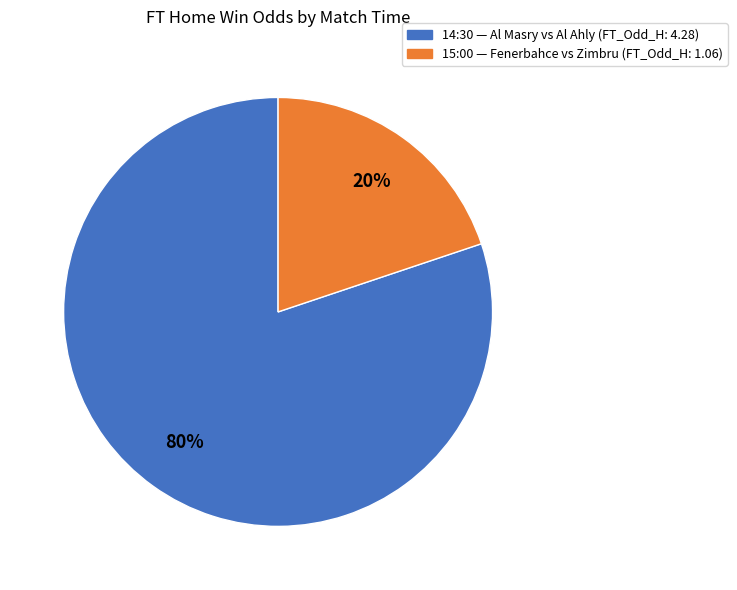

Is it true that 14:30 is 80% of the pie?

True